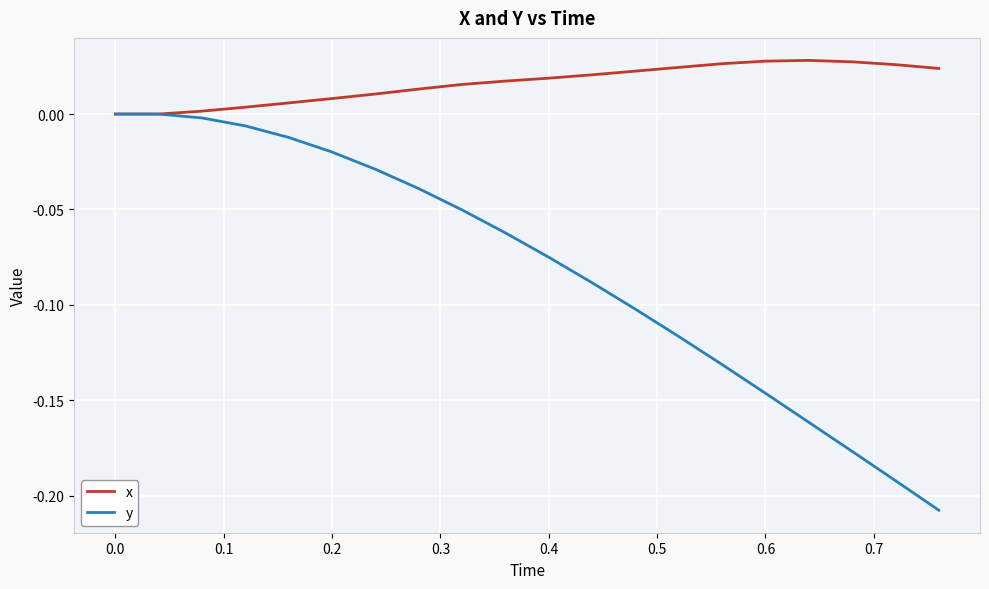

List the series in order of their peak value, lowest first.

y, x